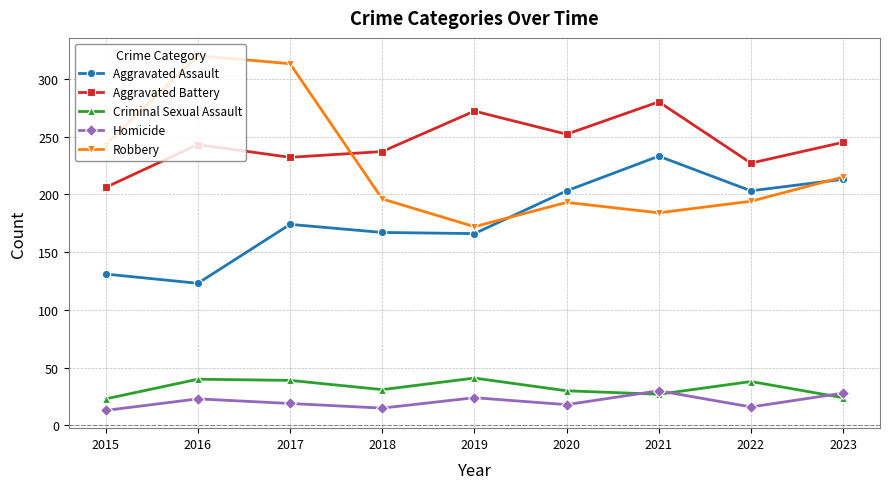

True or false: Aggravated Battery has a value of 206 at 2015.

True